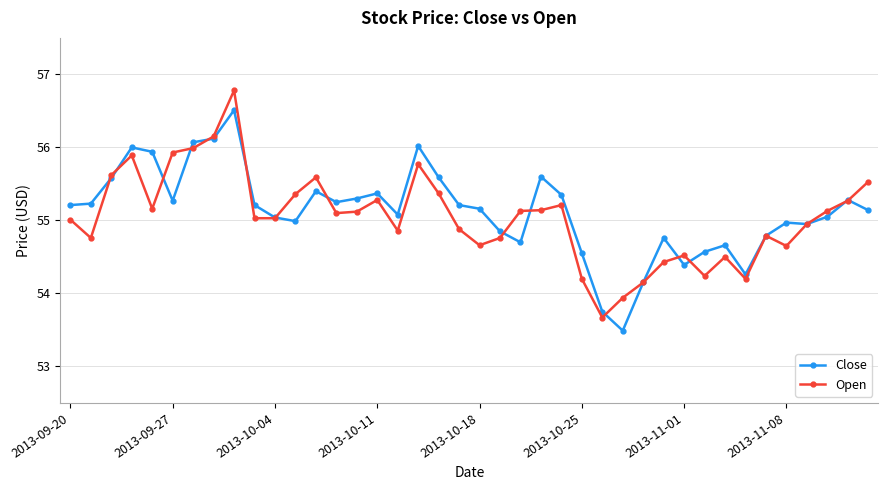

What is the value of the Close point at the 20th from the left?

55.2